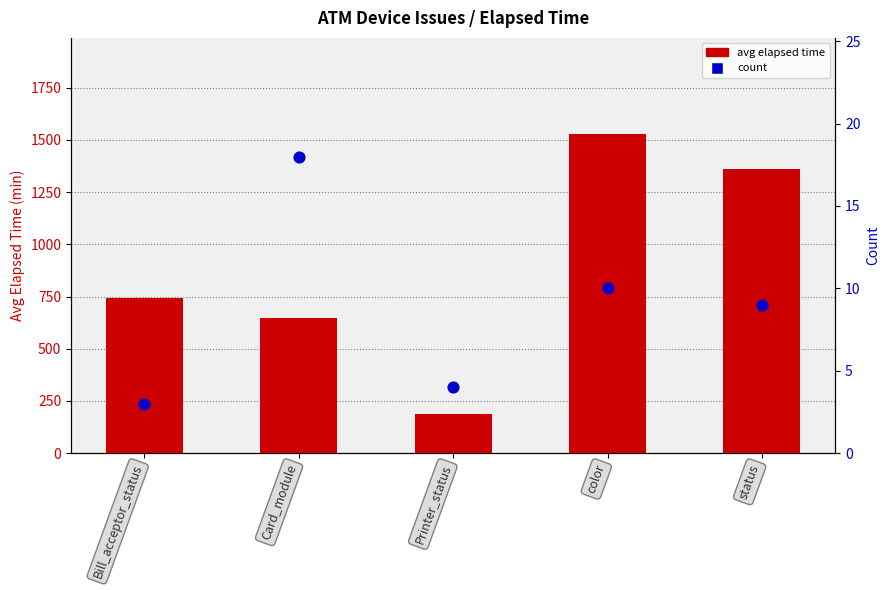

Which series has the largest total across all categories?

avg elapsed time